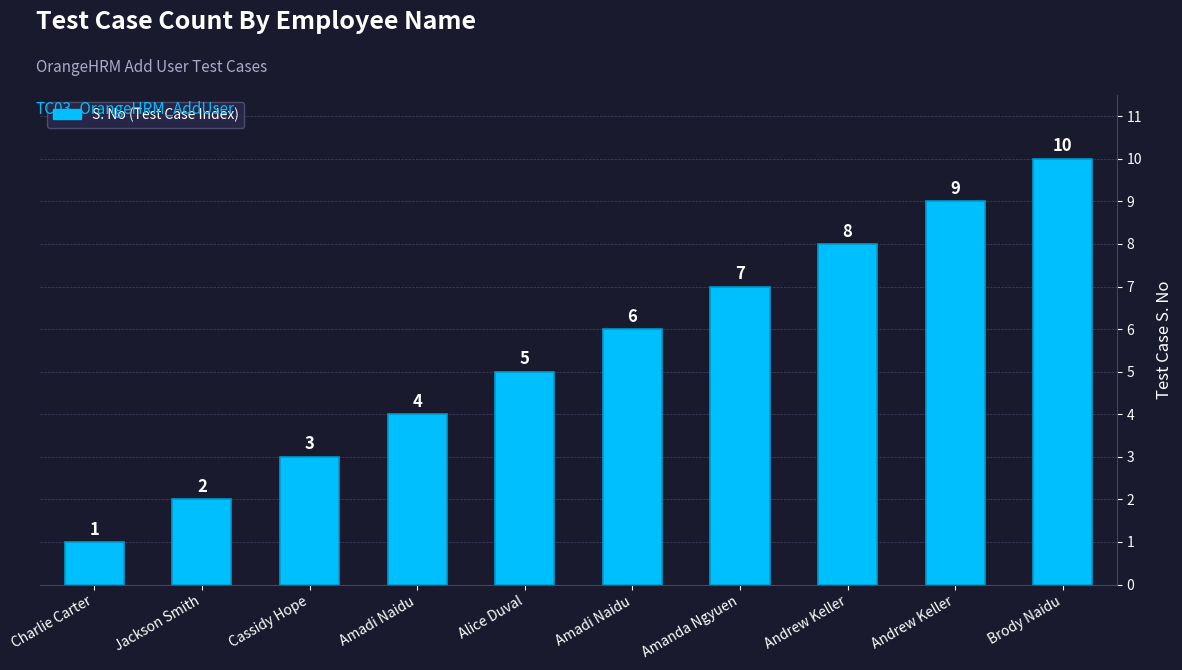

Rank the categories by value from highest to lowest.

Brody Naidu, Andrew Keller, Andrew Keller, Amanda Ngyuen, Amadi Naidu, Alice Duval, Amadi Naidu, Cassidy Hope, Jackson Smith, Charlie Carter